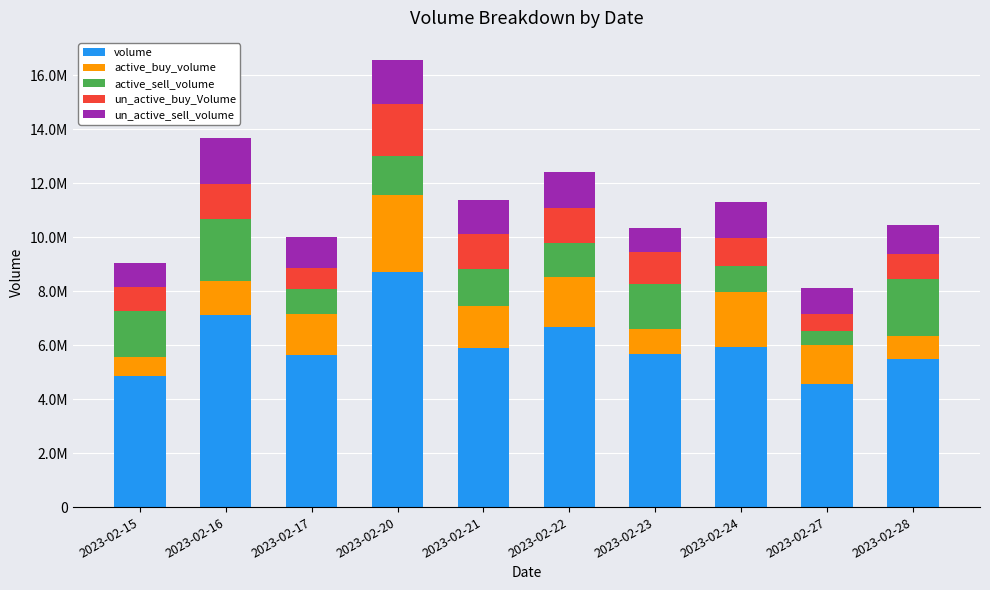

What is the sum of all un_active_buy_Volume values?

11282166